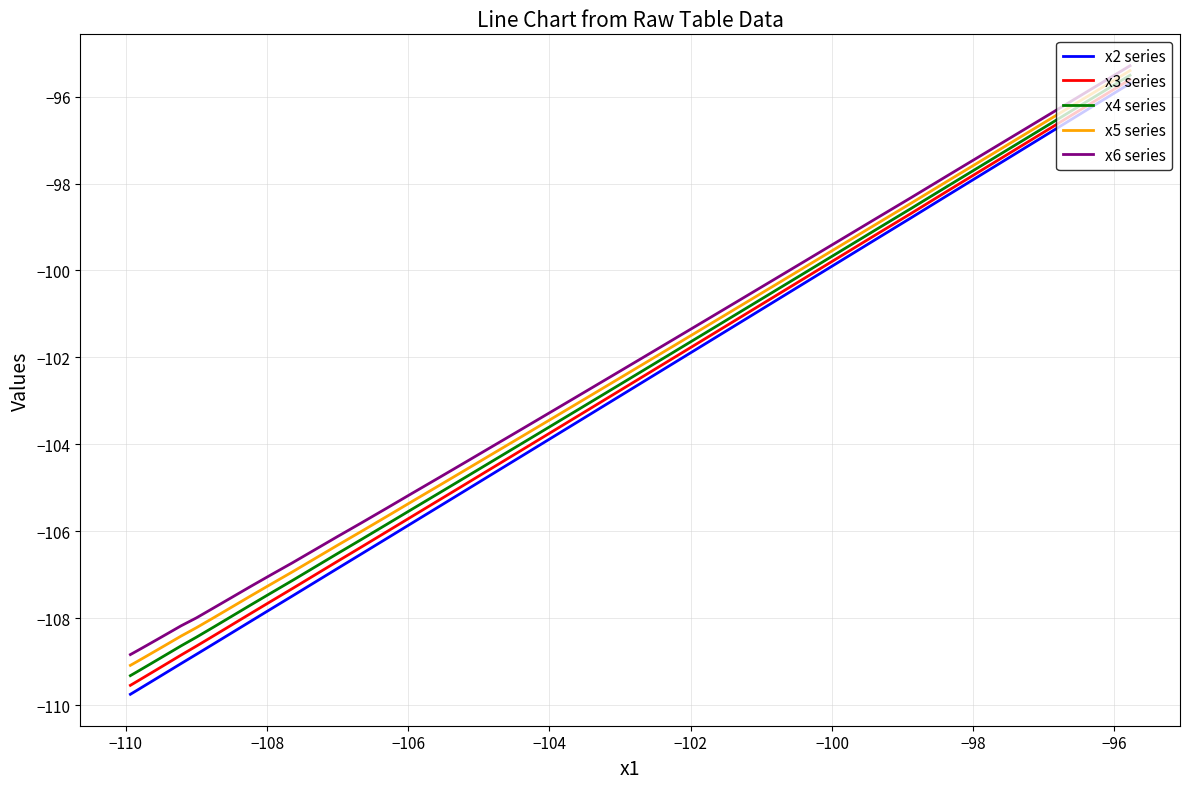

What is the lowest value of the x2 series series?

-109.7